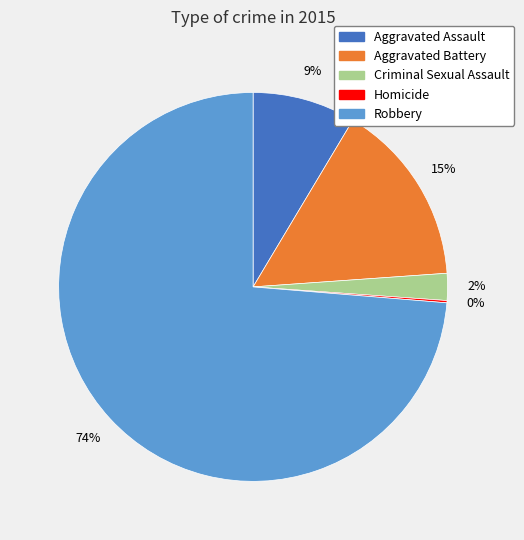

Is the sum of Aggravated Assault and Aggravated Battery greater than half?

No